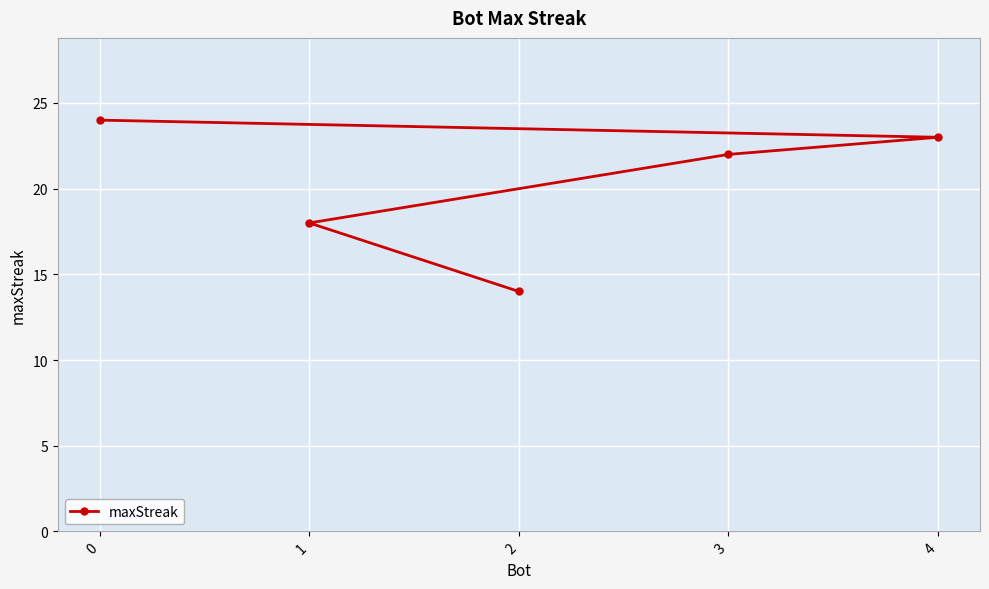

What position from the right is 0?

5